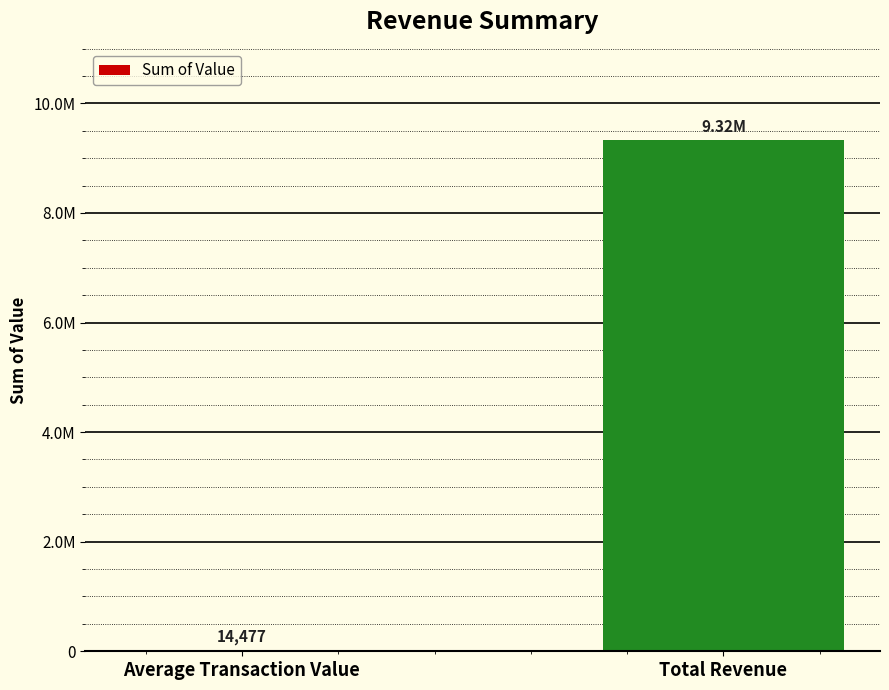

At which category does the chart reach its minimum across all series?

Average Transaction Value